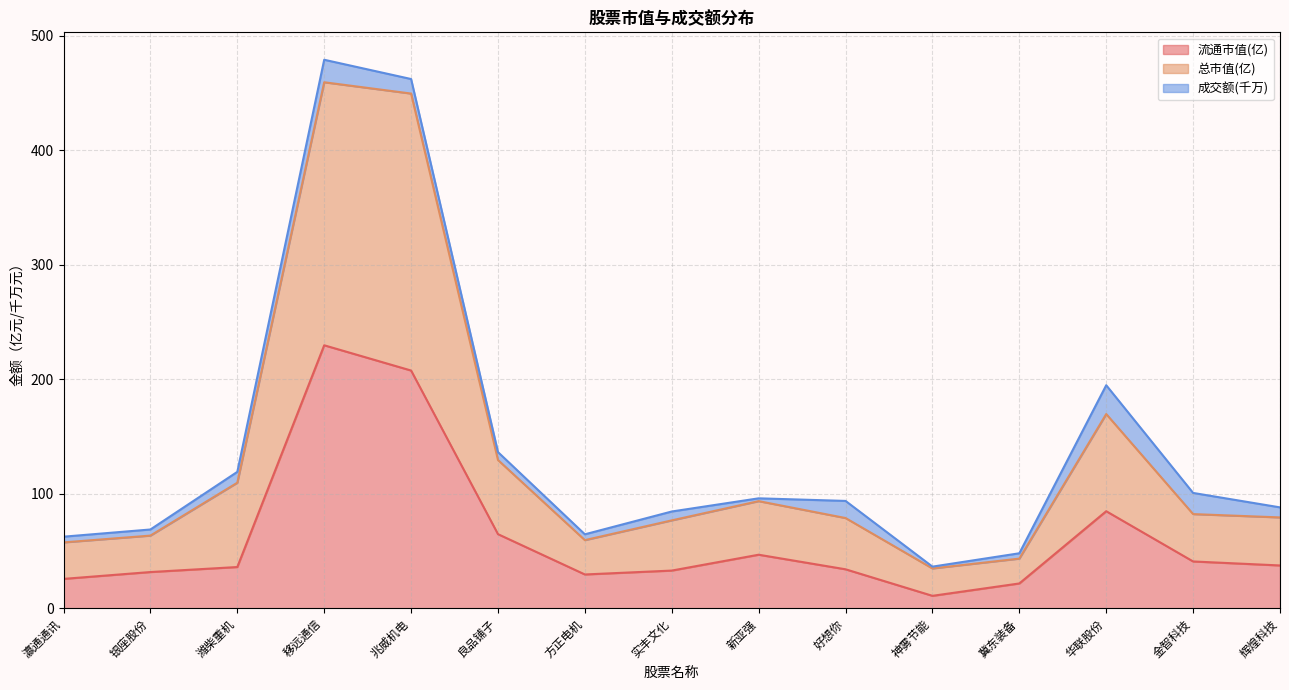

At which category is the sum across all series the highest?

移远通信